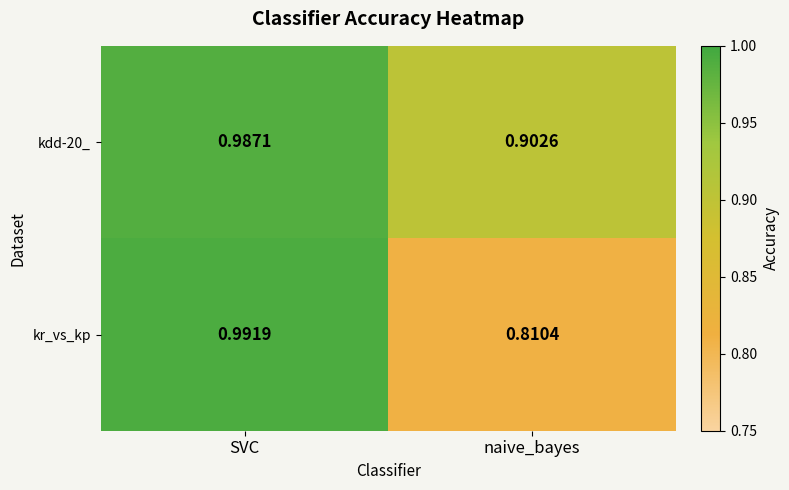

Which series has the widest spread of values?

kr_vs_kp